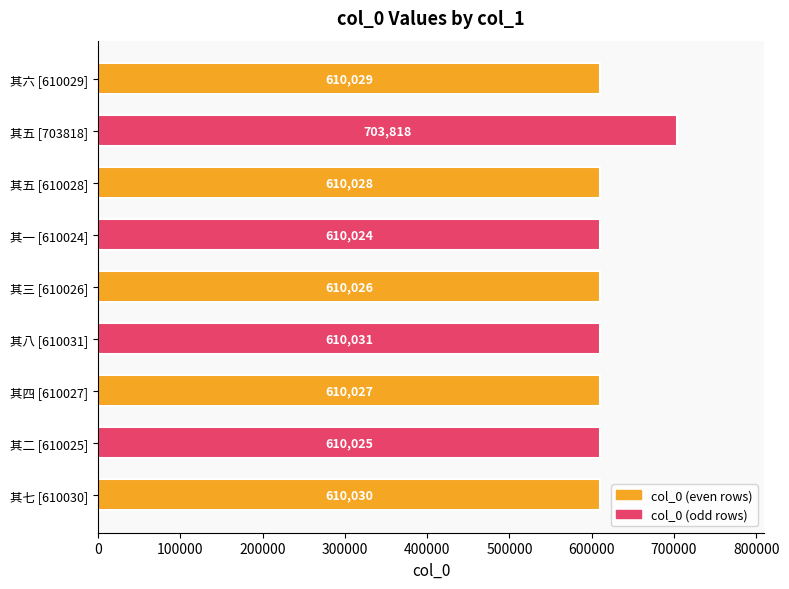

Reading top to bottom, transcribe all the data shown in this chart.

其六 [610029]=610029	其五 [703818]=703818	其五 [610028]=610028	其一 [610024]=610024	其三 [610026]=610026	其八 [610031]=610031	其四 [610027]=610027	其二 [610025]=610025	其七 [610030]=610030